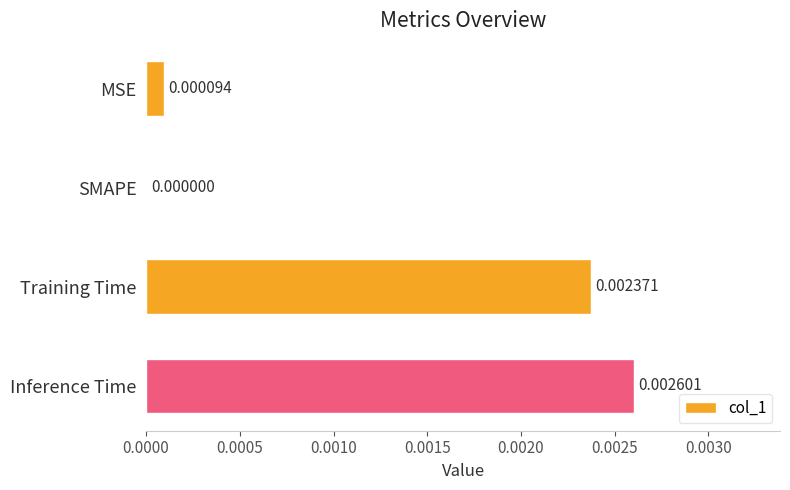

Where is the data nearest to the value 0?

SMAPE